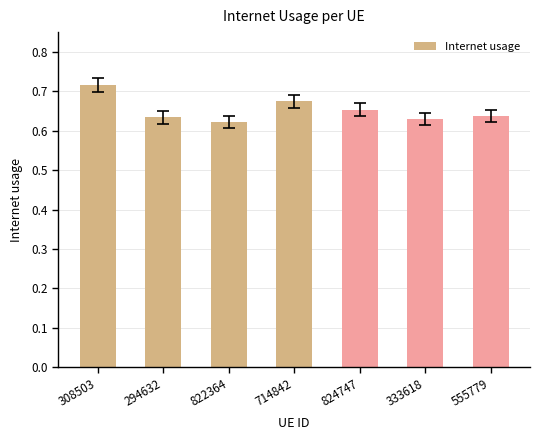

What is the difference between the maximum and second lowest values?

0.1